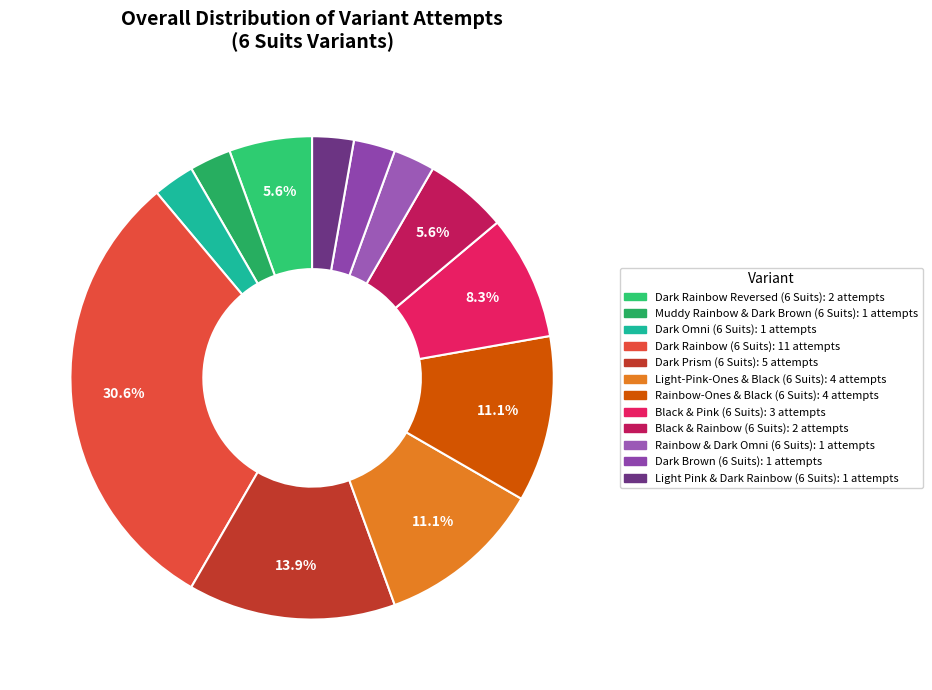

Is the sum of Rainbow-Ones & Black (6 Suits) and Dark Rainbow Reversed (6 Suits) greater than half?

No